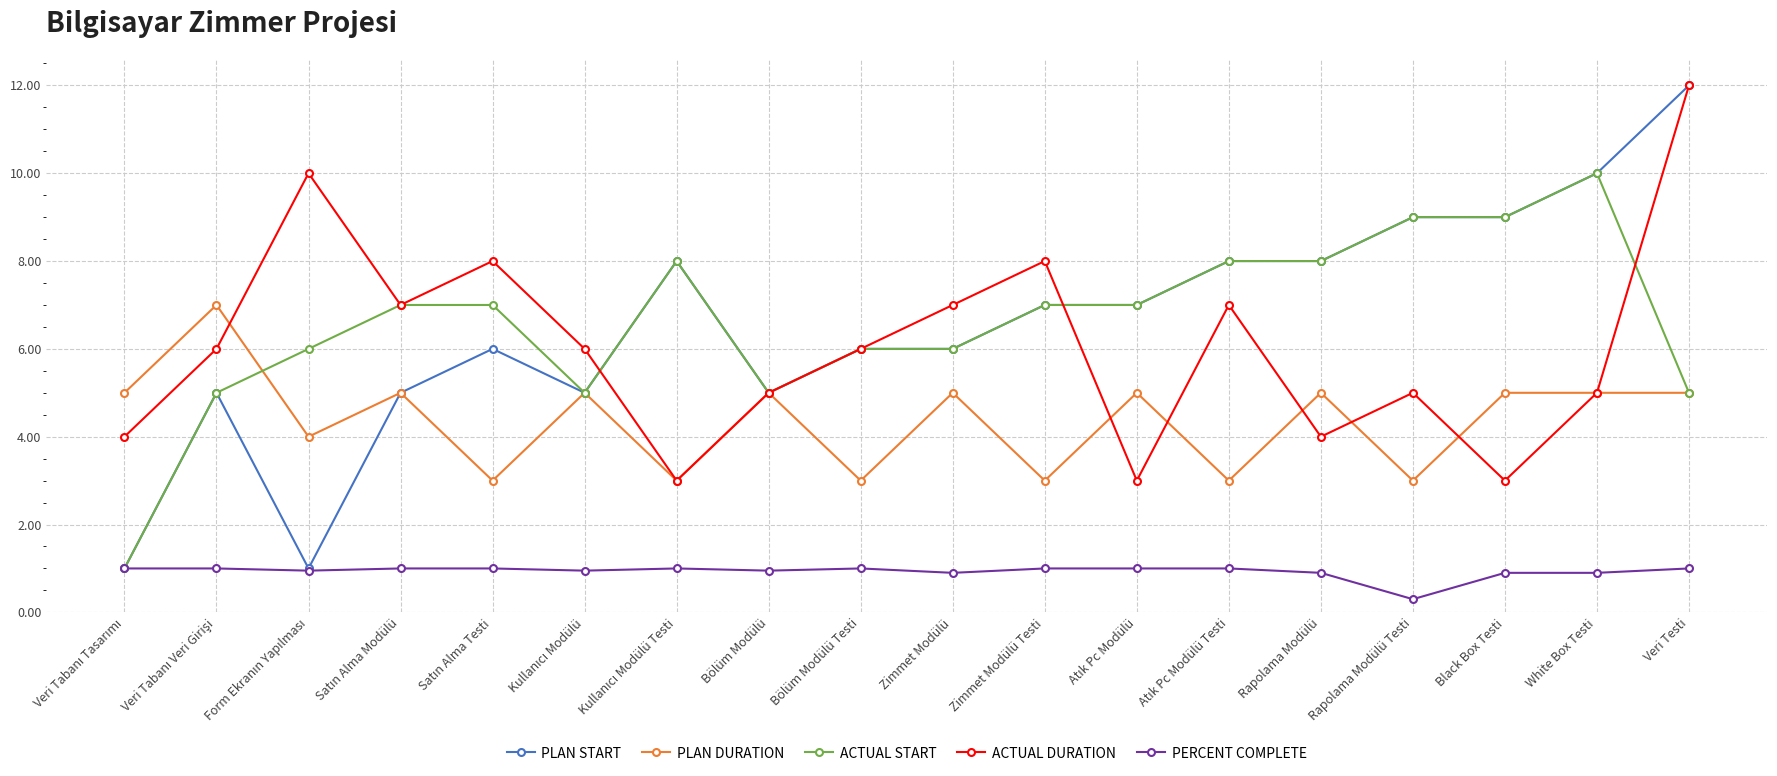

True or false: ACTUAL DURATION has more than 2 points higher than both neighbors.

True